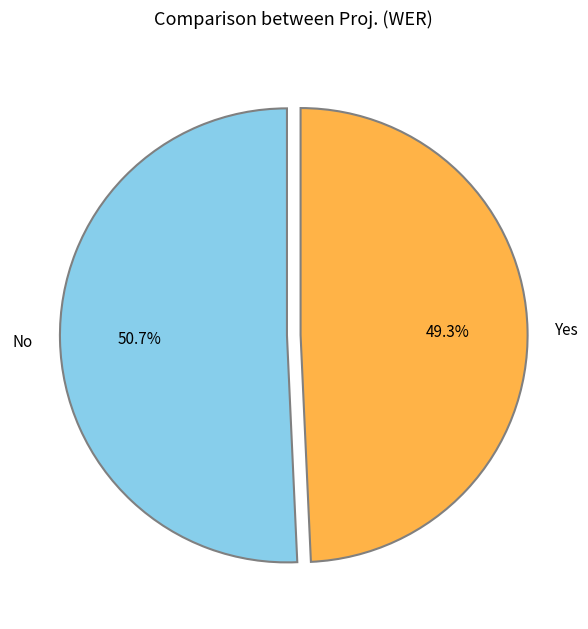

To the nearest percent, what portion does No represent?

51%